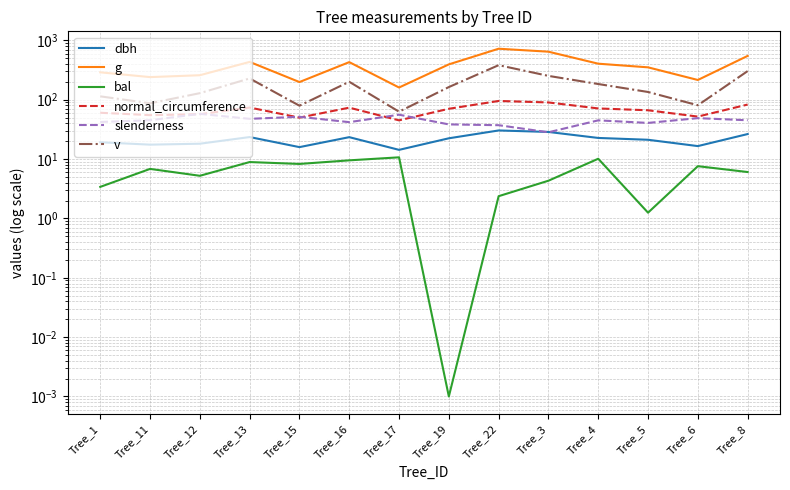

True or false: g has a value of 401.7 at Tree_12.

False